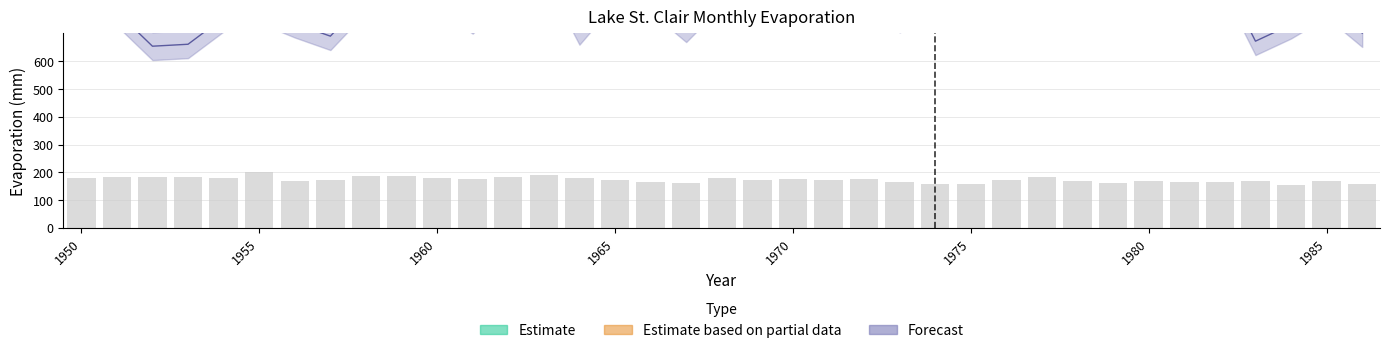

What is the minimum value for MAY?

73.5